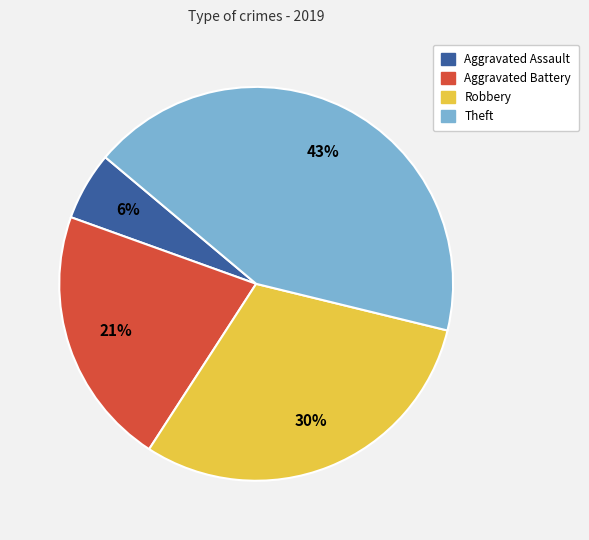

What percentage is the Robbery slice, to the nearest percent?

30%